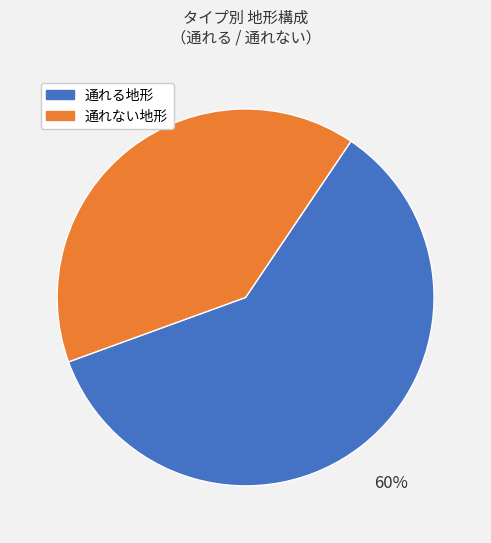

To the nearest percent, what is the average slice percentage?

50%